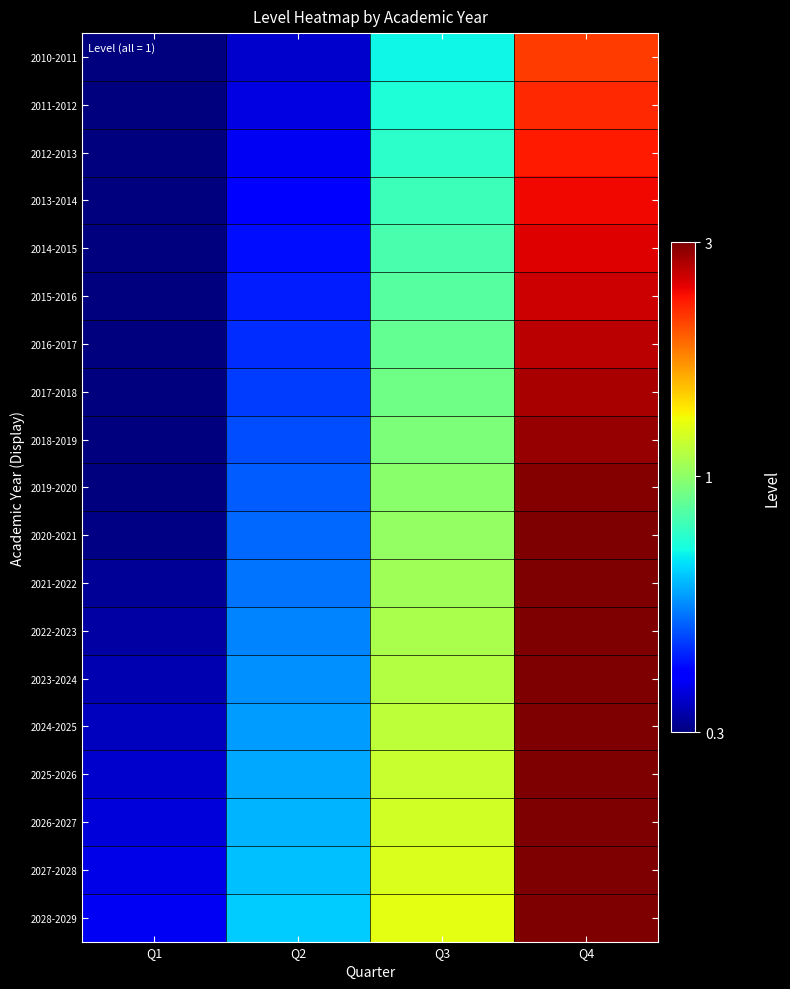

Rank the series by their maximum value, from lowest to highest.

2010-2011, 2011-2012, 2012-2013, 2013-2014, 2014-2015, 2015-2016, 2016-2017, 2017-2018, 2018-2019, 2019-2020, 2020-2021, 2021-2022, 2022-2023, 2023-2024, 2024-2025, 2025-2026, 2026-2027, 2027-2028, 2028-2029